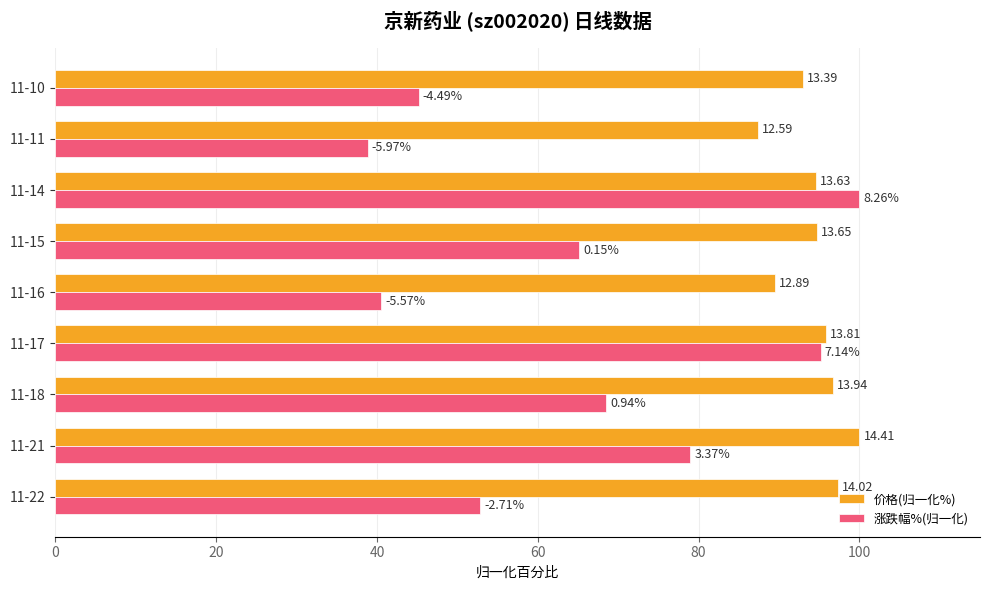

What are all the series names shown in the legend?

价格(归一化%), 涨跌幅%(归一化)